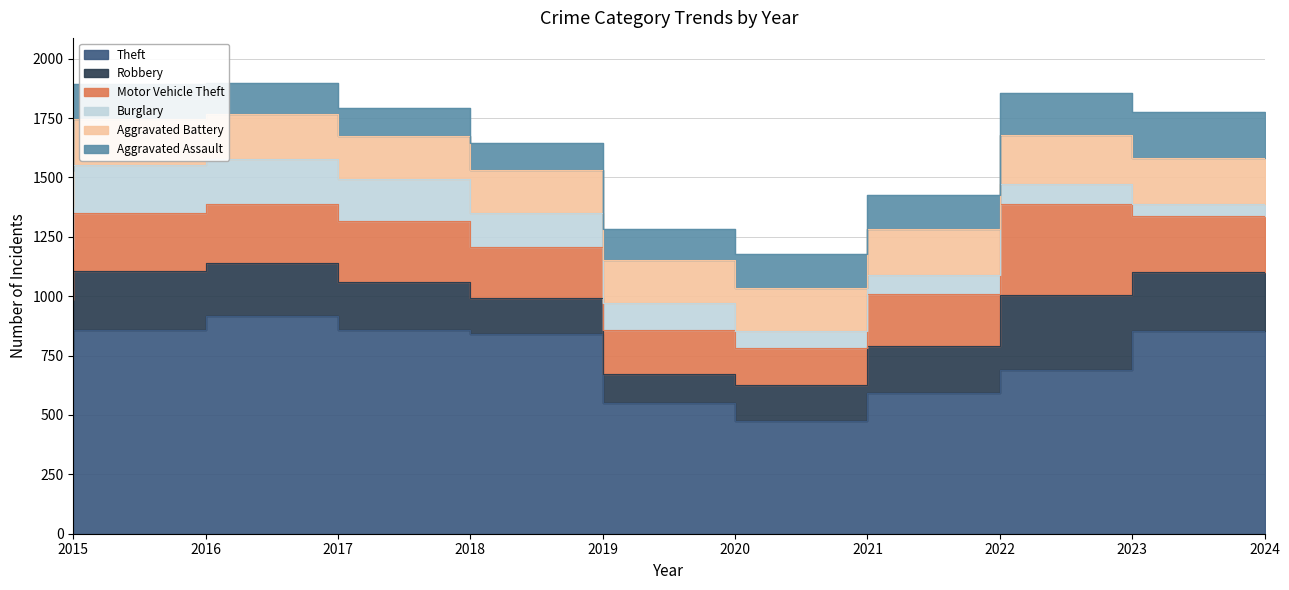

How many lines are shown in the chart?

6